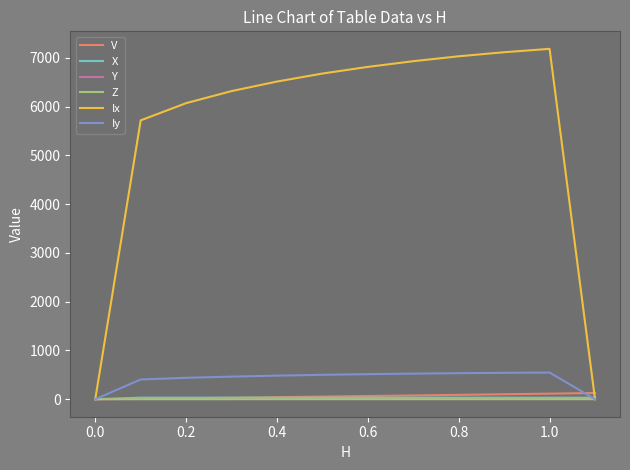

Which series has the largest total across all categories?

Ix